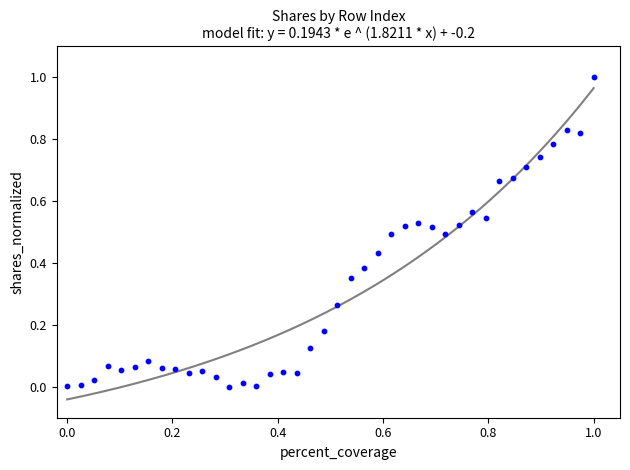

What is the range of Y values (max minus min)?

1.0